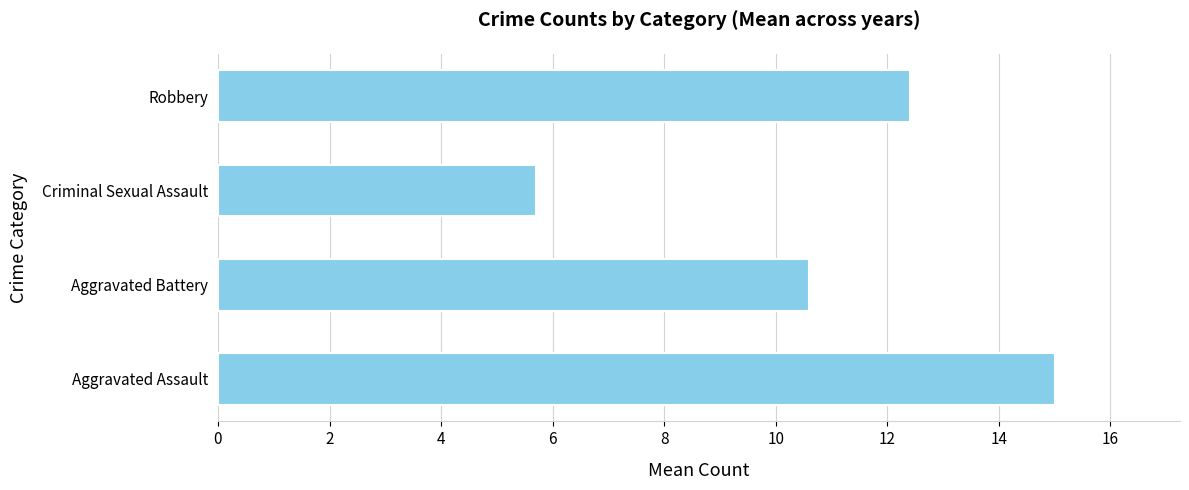

At which label is the value closest to 10?

Aggravated Battery